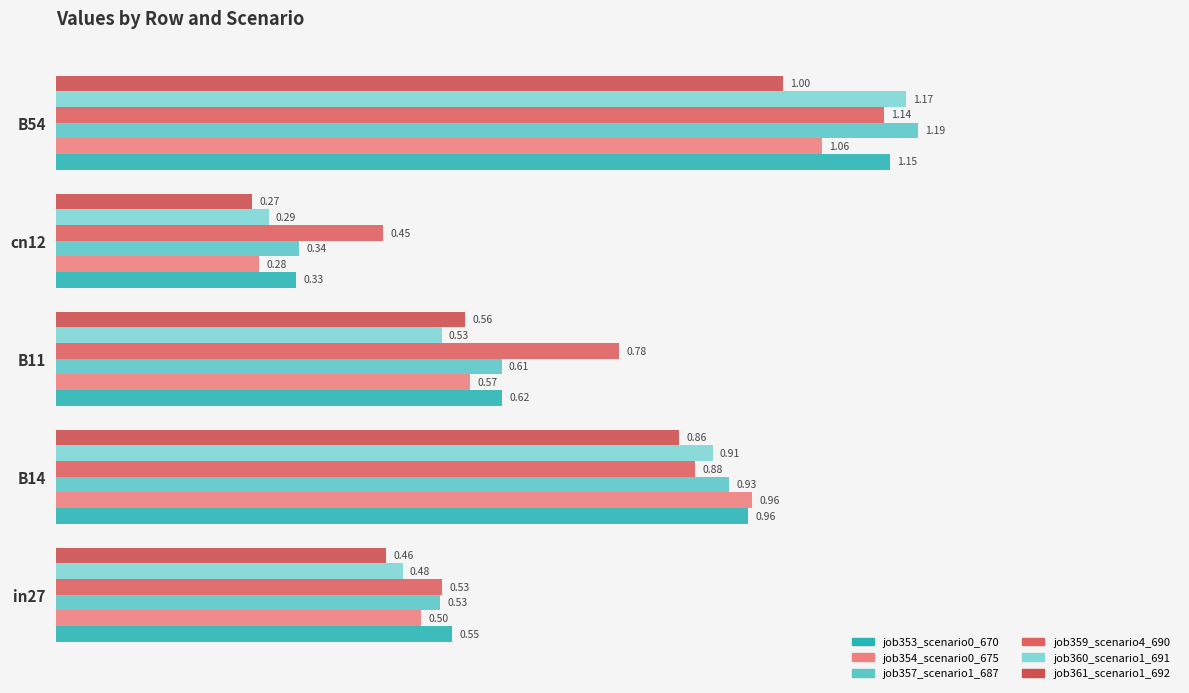

How many series are shown in this chart?

6